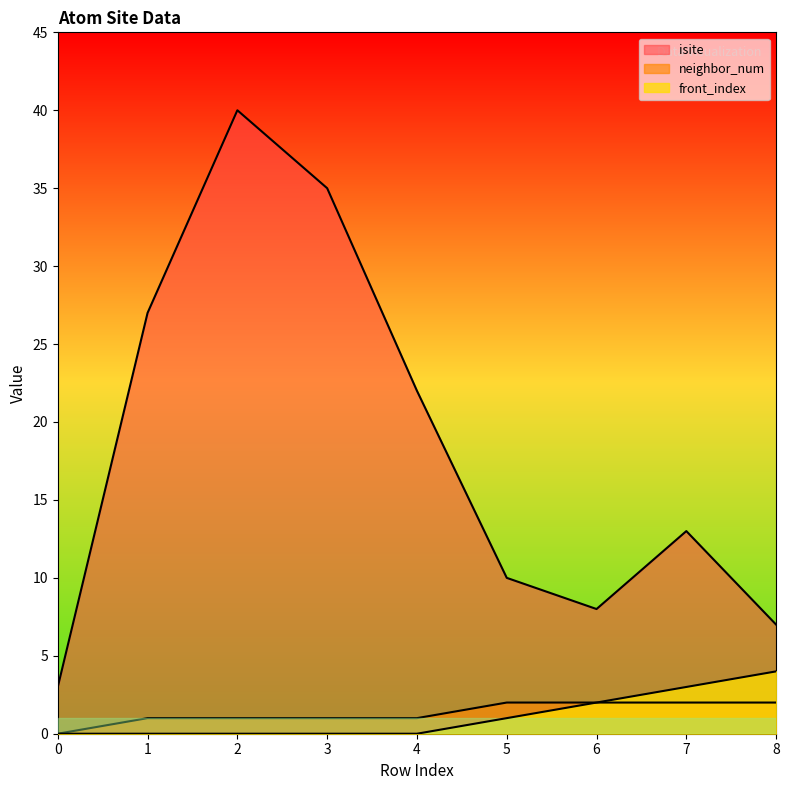

What is the difference between the maximum and second lowest values in the isite series?

33